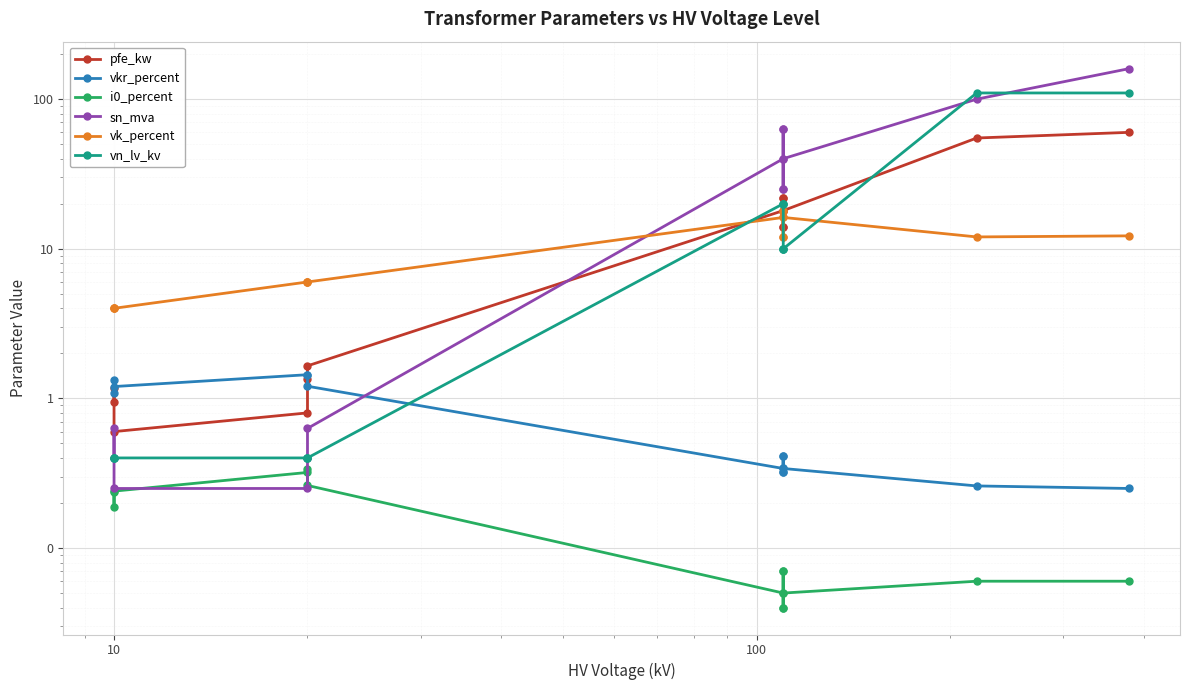

What is the difference between the highest and lowest values at 10?

3.8